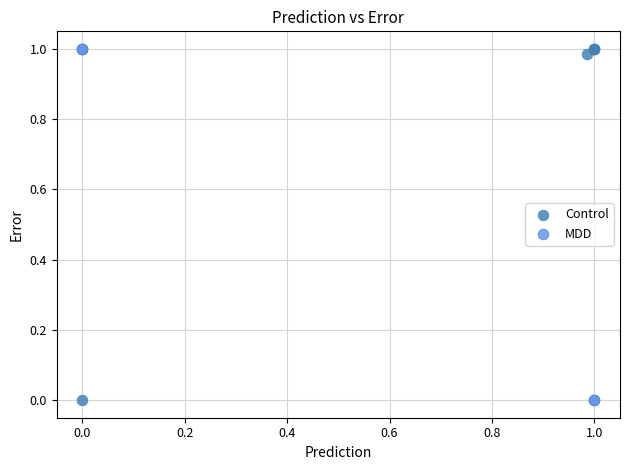

What are all the series names shown in the legend?

Control, MDD